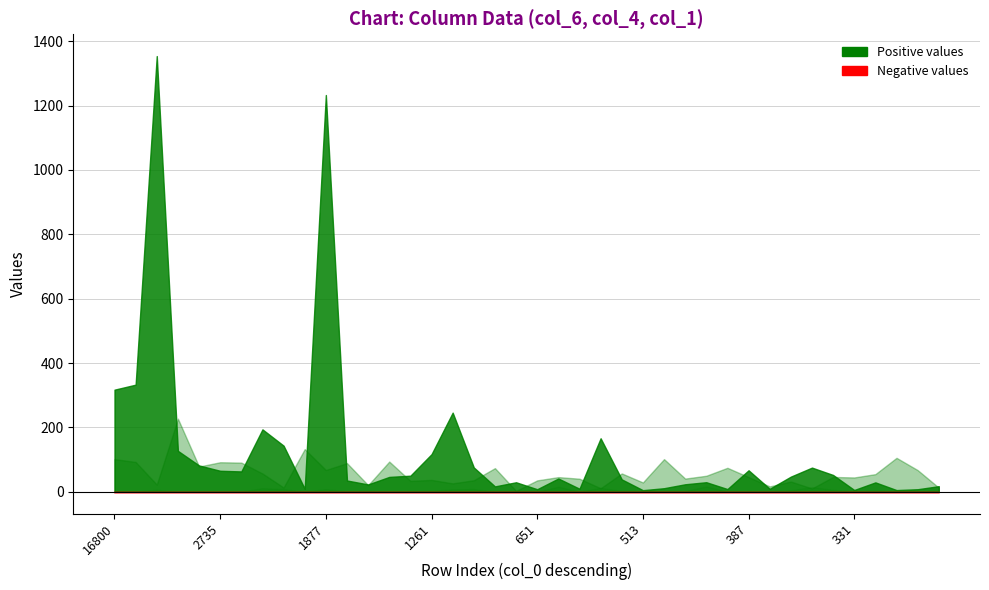

At which label does col_4 reach its peak?

5960